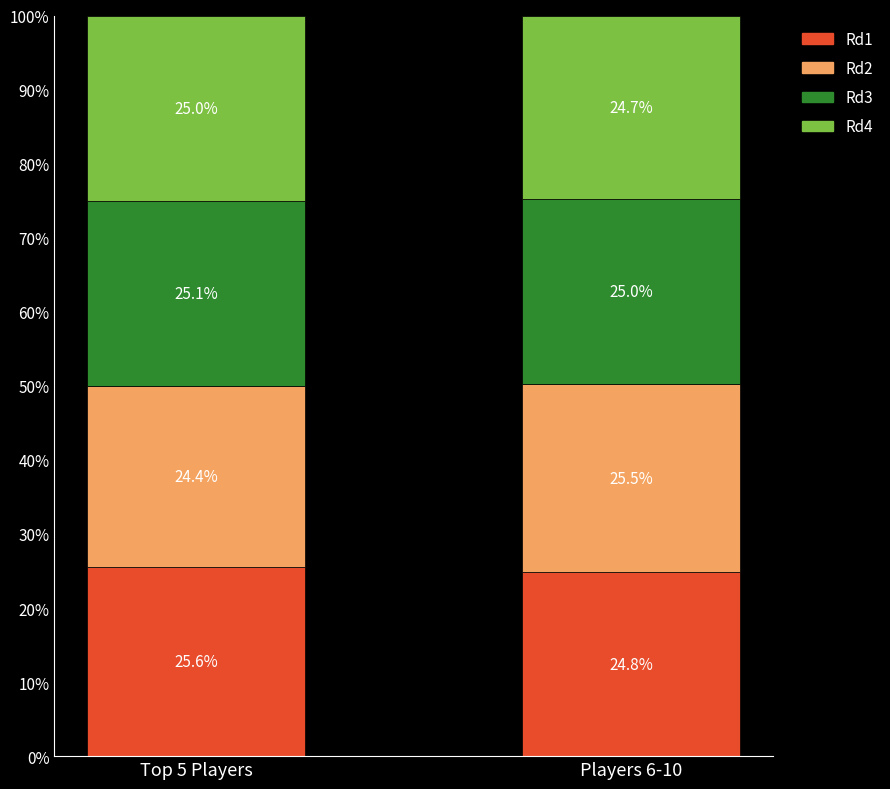

What is the total value across all series at Players 6-10?

100.0